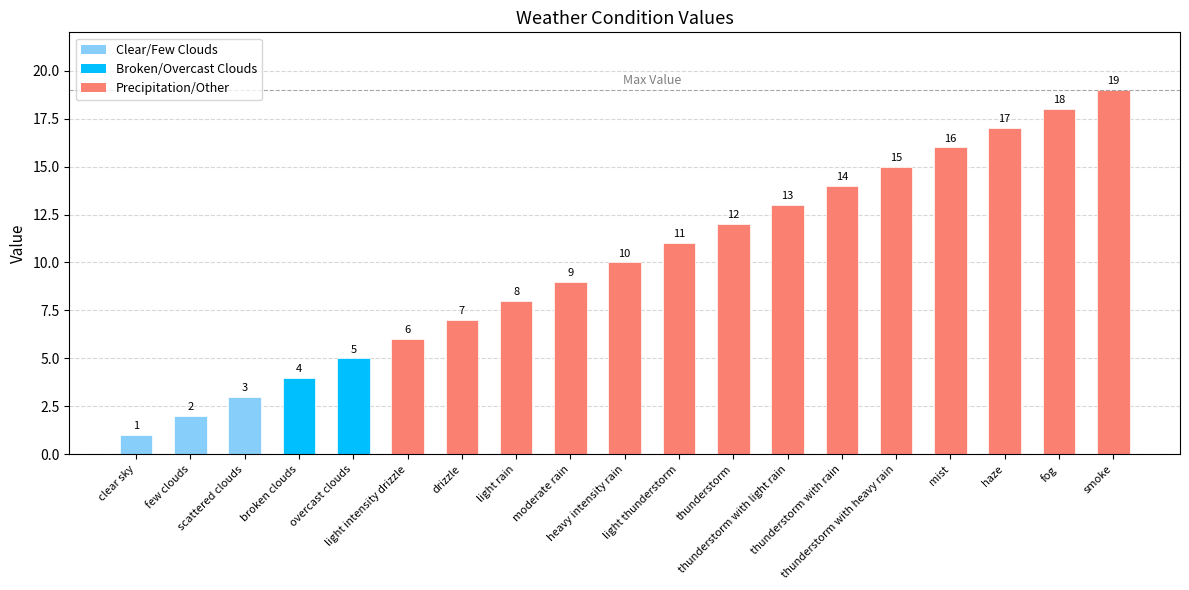

What is the minimum value shown in the chart?

1